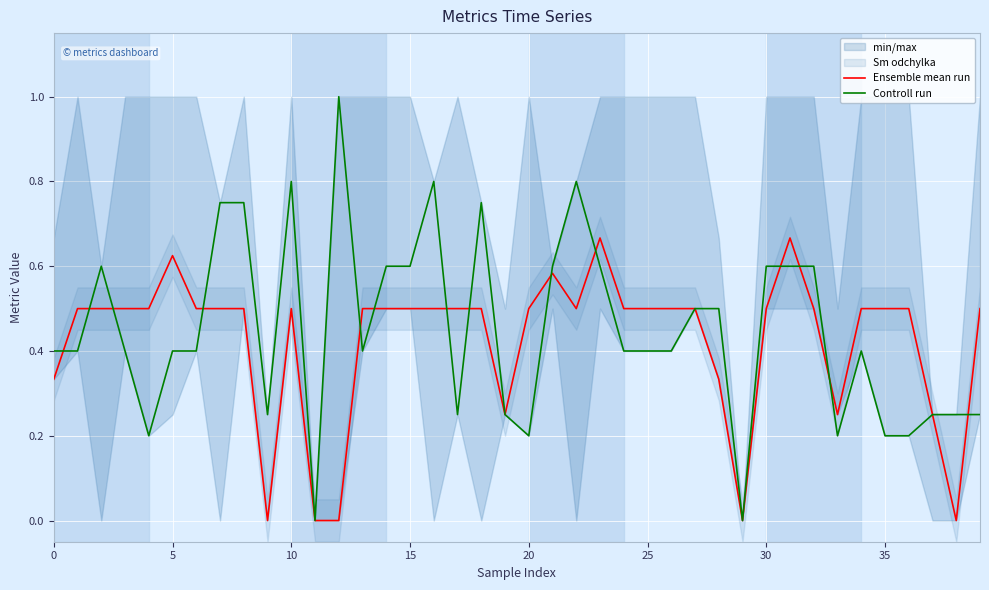

Which label corresponds to the largest value in the chart?

12